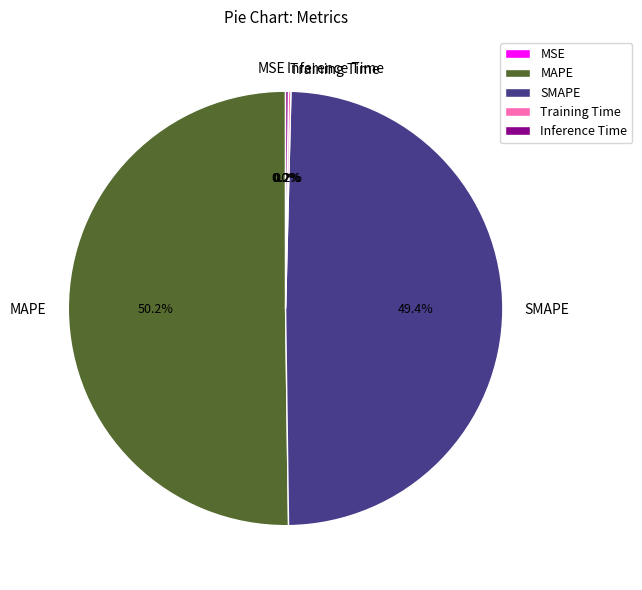

To the nearest percent, what percentage of the pie is SMAPE?

49%